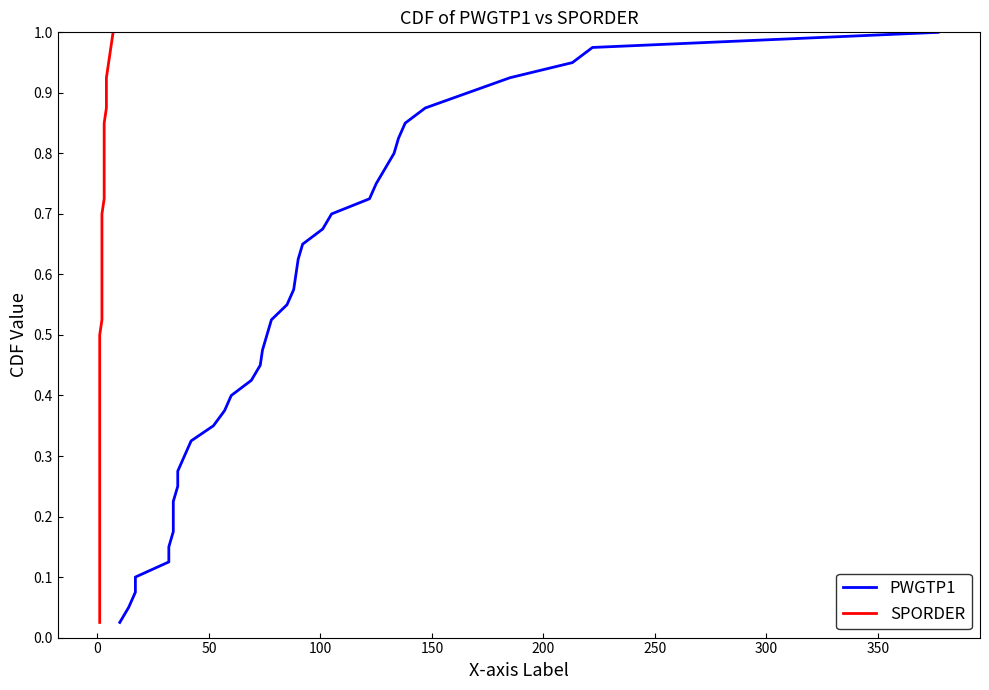

What is the value of the SPORDER point at the 20th from the left?

0.5